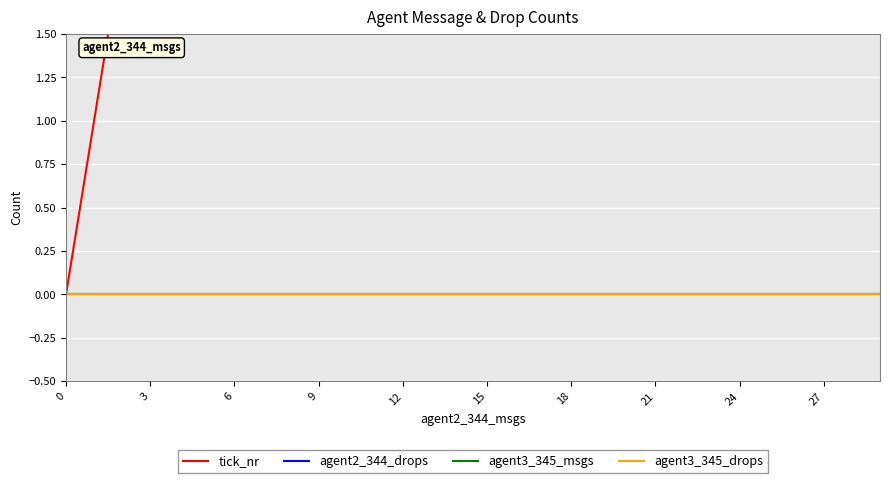

True or false: tick_nr and agent2_344_drops intersect in this chart.

False